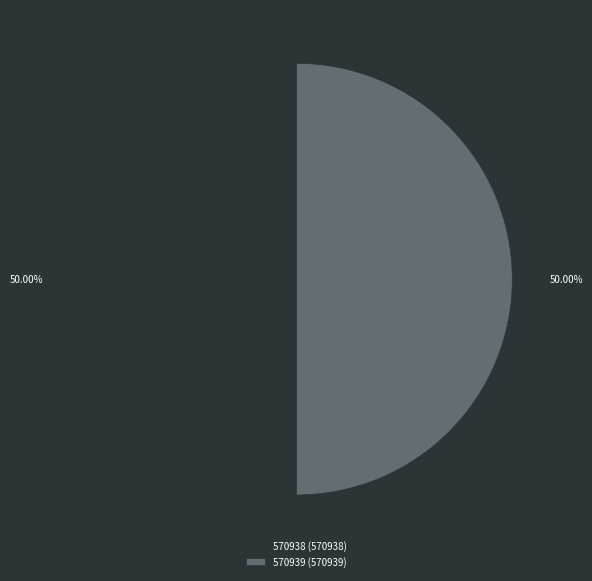

Count the number of slices in the pie.

2